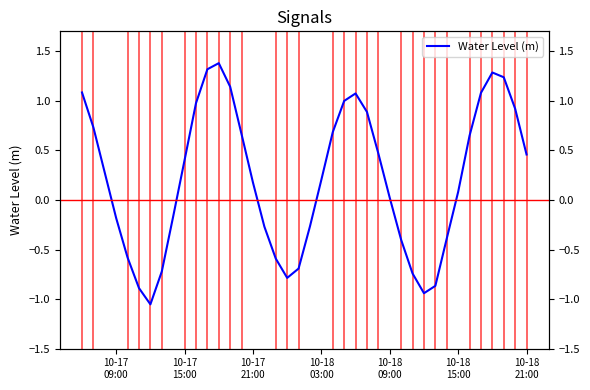

How many lines are shown in the chart?

1